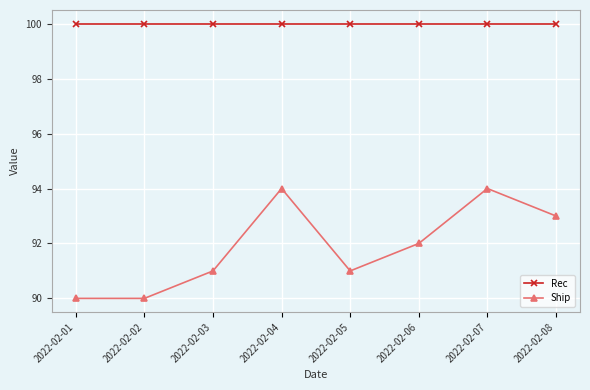

Rank the series by their maximum value, from highest to lowest.

Rec, Ship